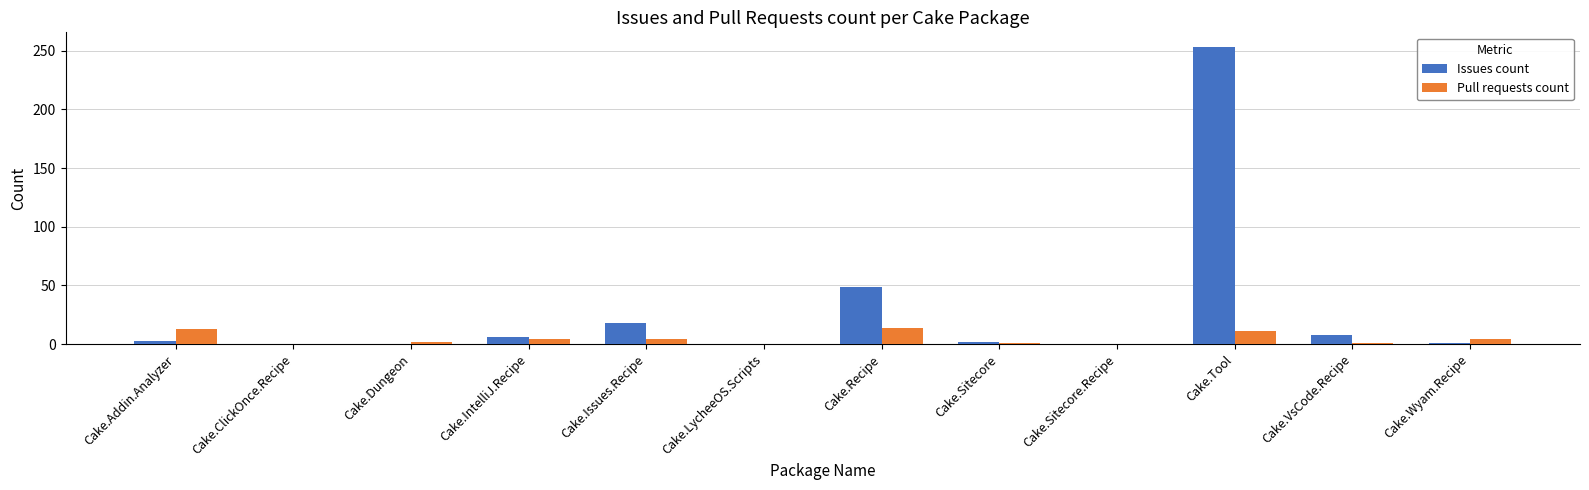

What is the sum of the Issues count values at Cake.LycheeOS.Scripts and Cake.VsCode.Recipe?

8